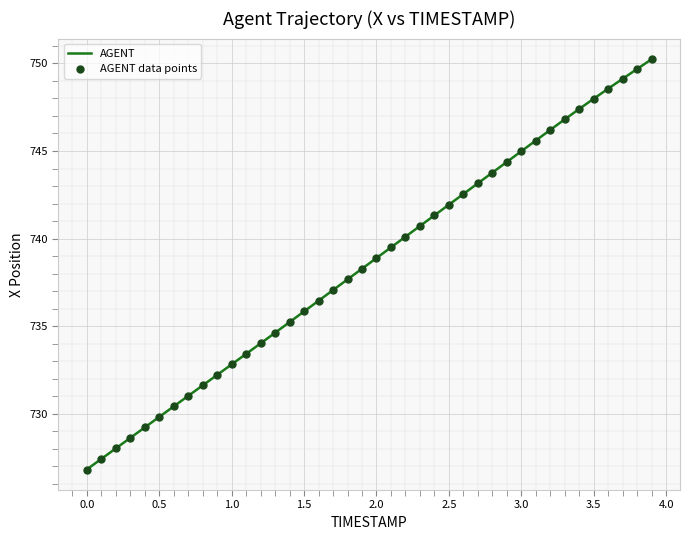

What is the difference between the maximum and minimum values?

23.4